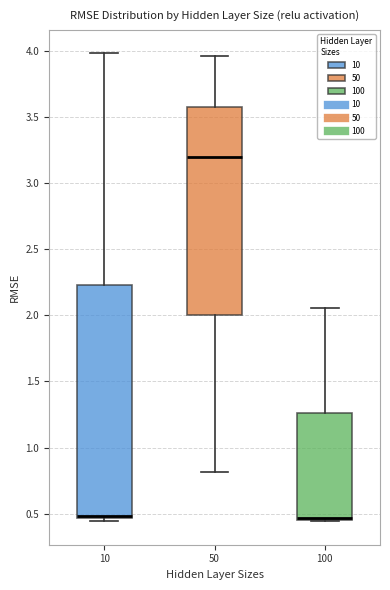

Where is the lower edge of the box at x = 50 on the y-axis? The values are not printed on the chart, so give them approximately, as read against the axis.

2.00